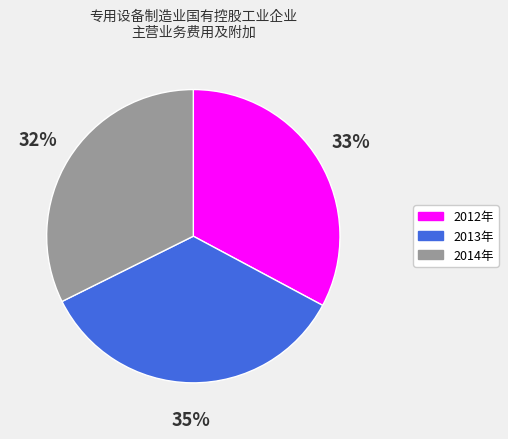

To the nearest percent, what is the combined percentage of 2013年 and 2012年?

68%